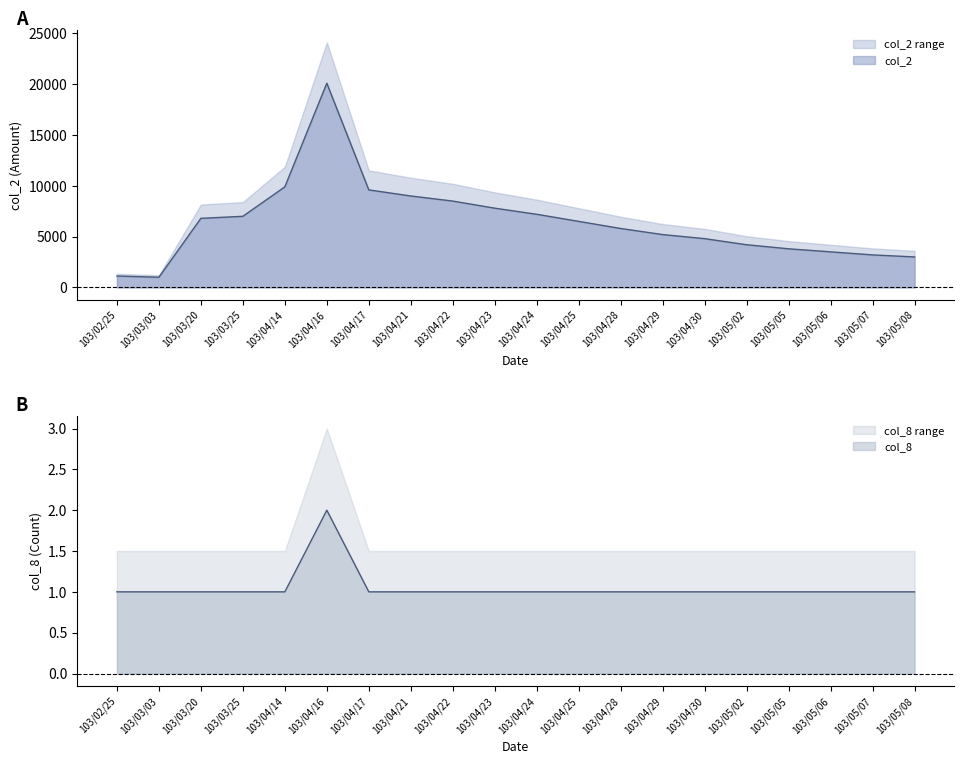

Which label corresponds to the largest value in the chart?

103/04/16